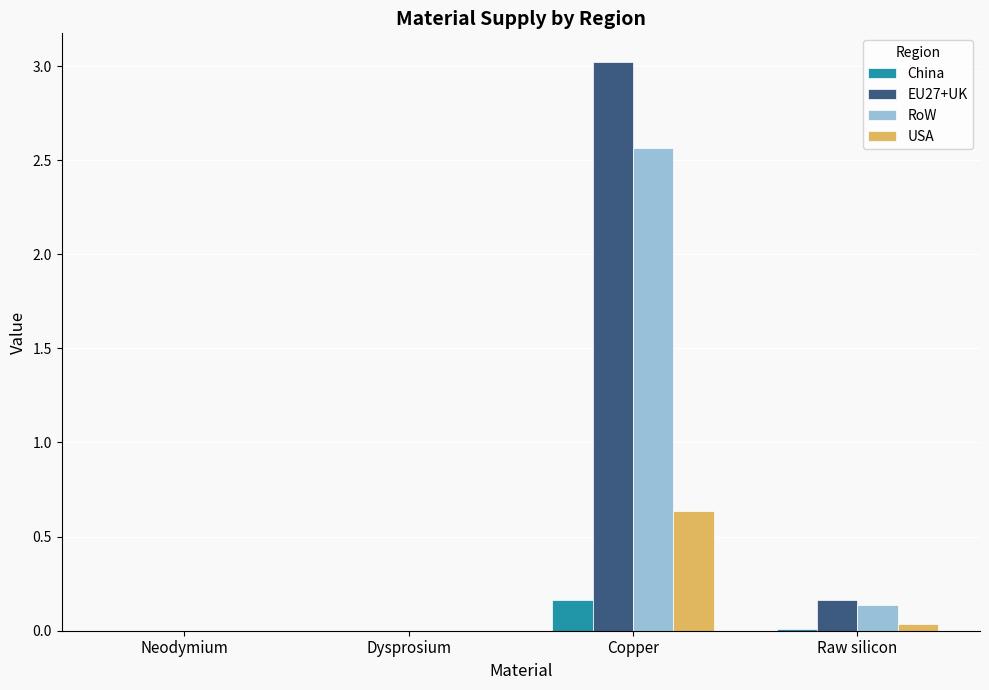

Is the value of RoW at Raw silicon greater than the value of China at Raw silicon?

Yes